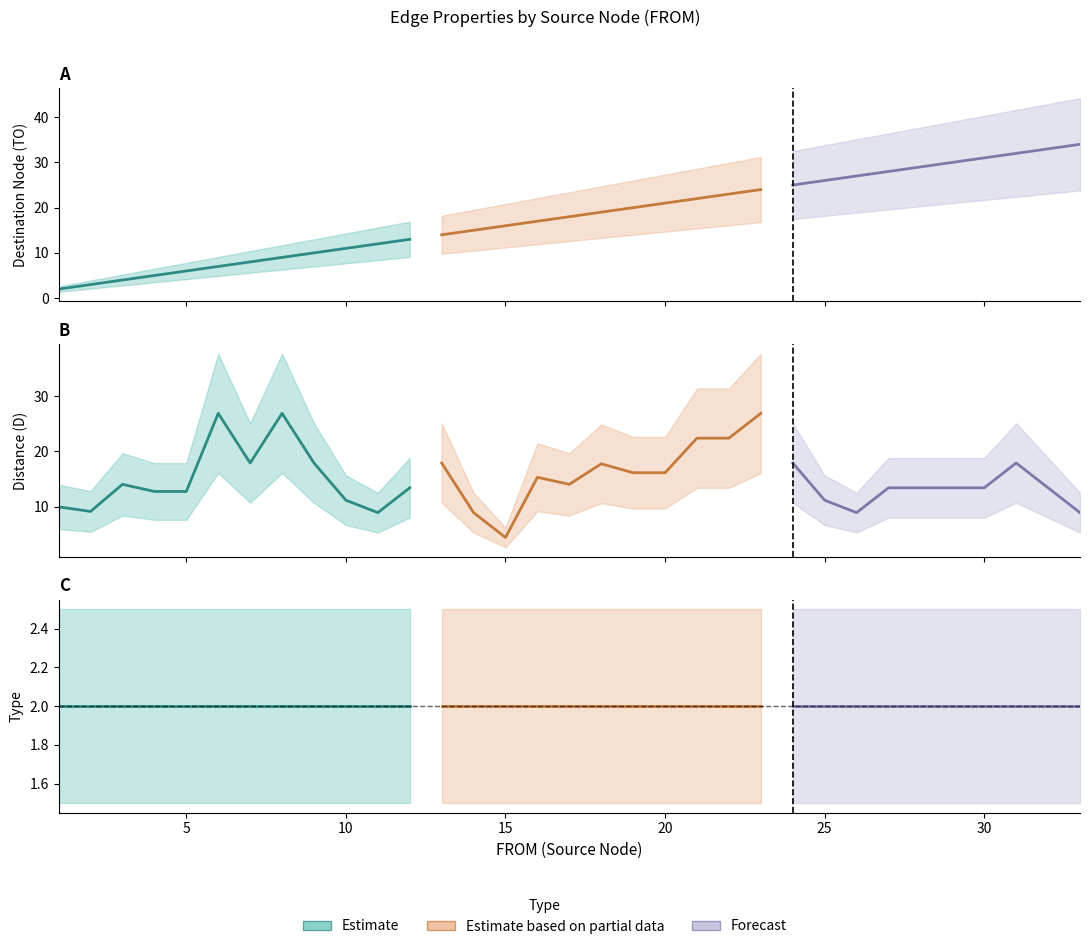

At 8, list the series in order from largest to smallest.

D, TO, TYPE